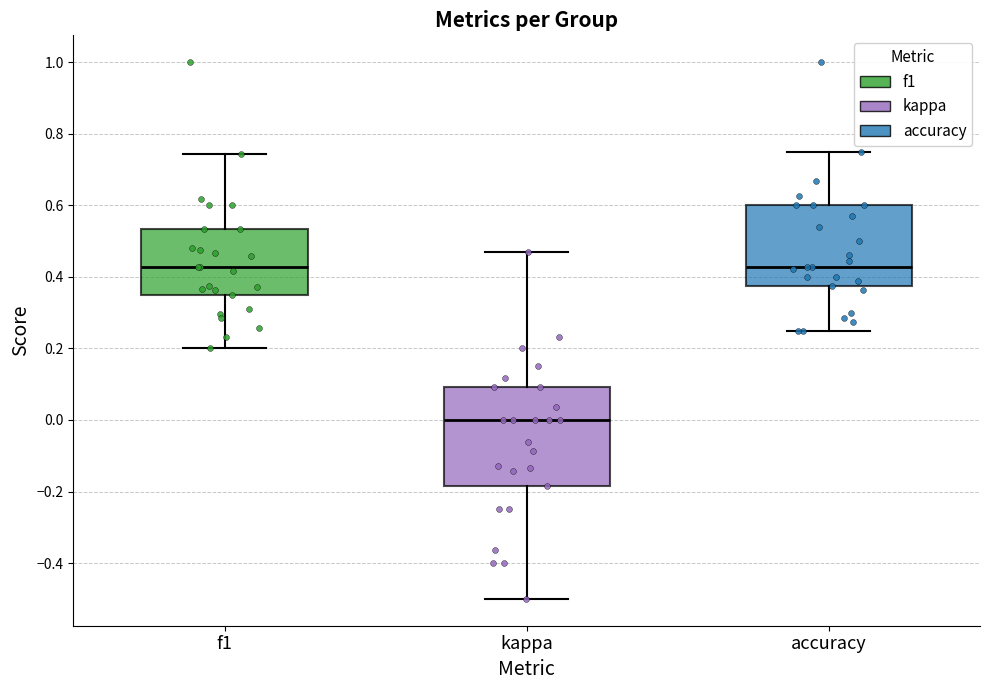

Reading left to right, read every box against the y-axis: the position of its median line, the range the box covers, and the ends of its whiskers. The values are not printed on the chart, so give them approximately, as read against the axis.

f1: median 0.42, box 0.34 to 0.54, whiskers 0.20 to 0.74
kappa: median 0.00, box -0.18 to 0.10, whiskers -0.50 to 0.48
accuracy: median 0.42, box 0.38 to 0.60, whiskers 0.26 to 0.76